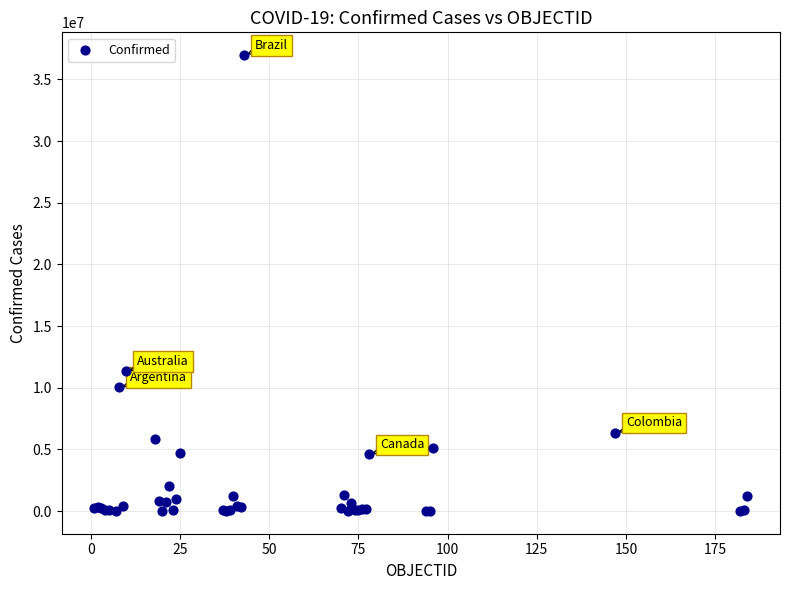

What Y value in the scatter plot is closest to 18489087?

11347210